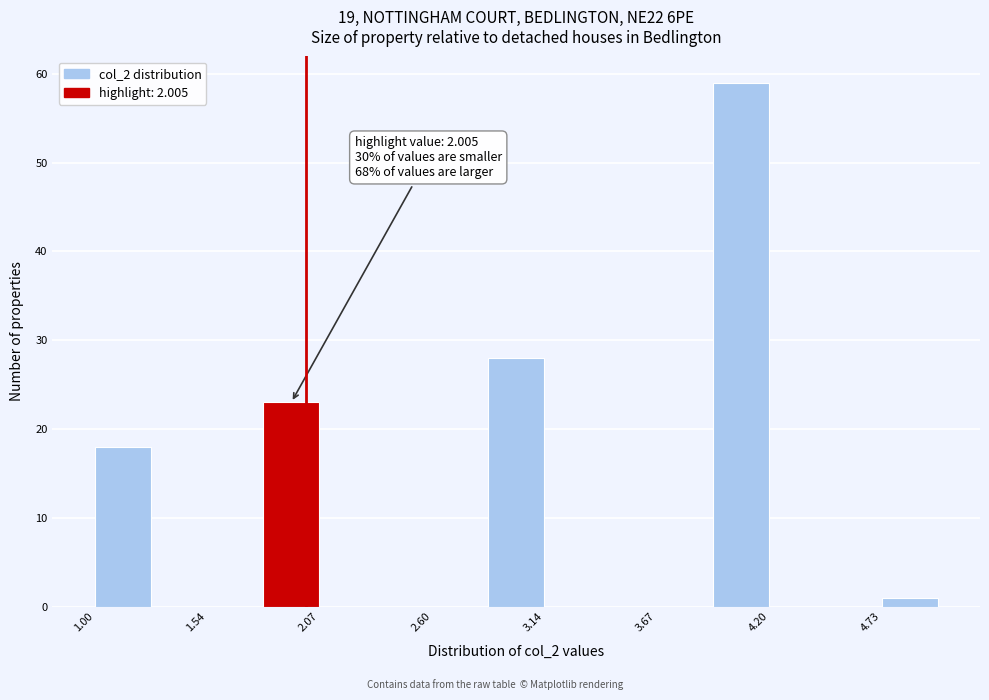

Read against the x-axis, roughly where is the centre of the tallest bar?

4.1